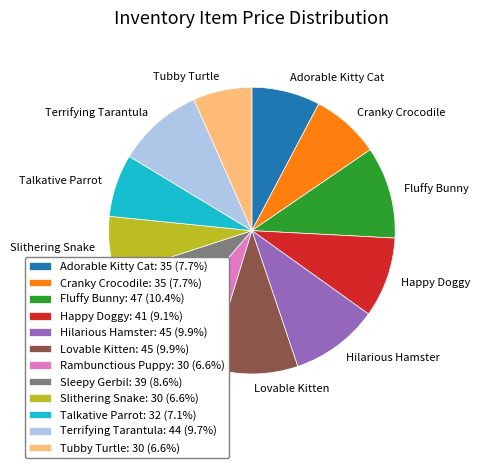

Approximately how many times larger is the value at Lovable Kitten compared to Happy Doggy?

1.1